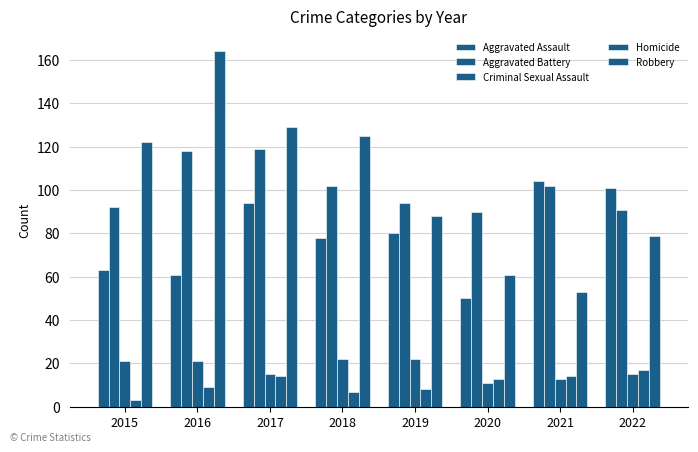

The Criminal Sexual Assault series shows 13 at 2021. True or false?

True